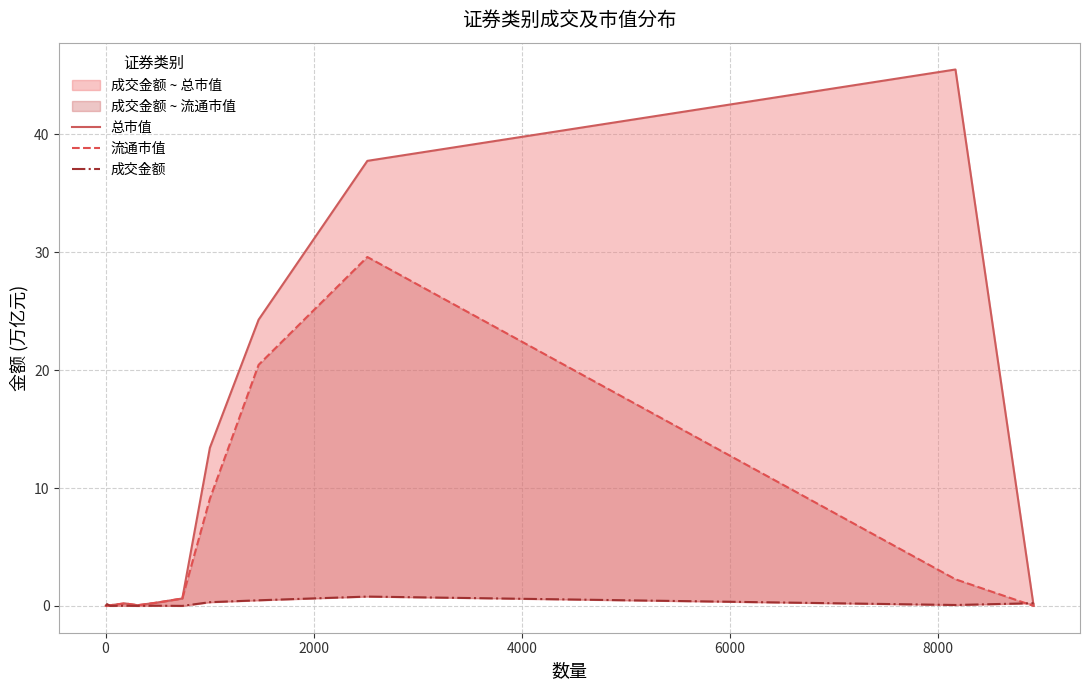

The value of 流通市值 at 8 is 11.6. True or false?

False